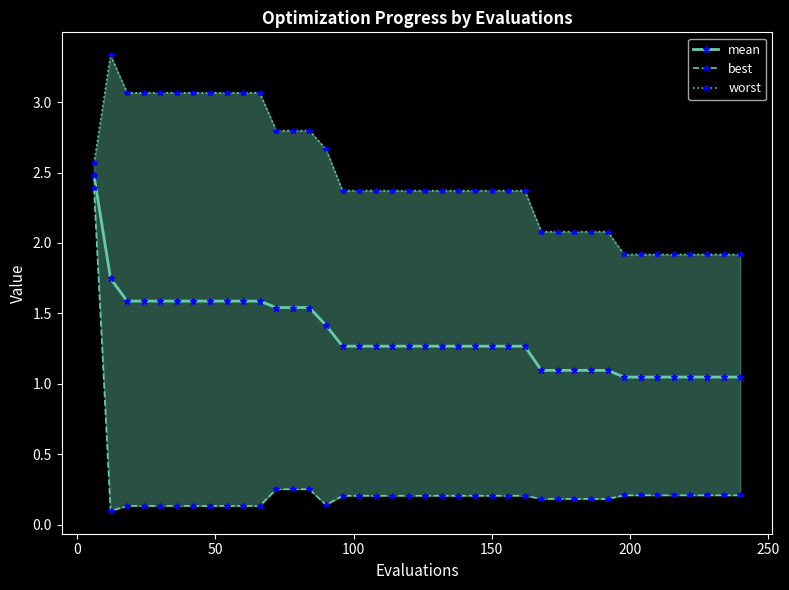

What is the maximum value for mean?

2.5